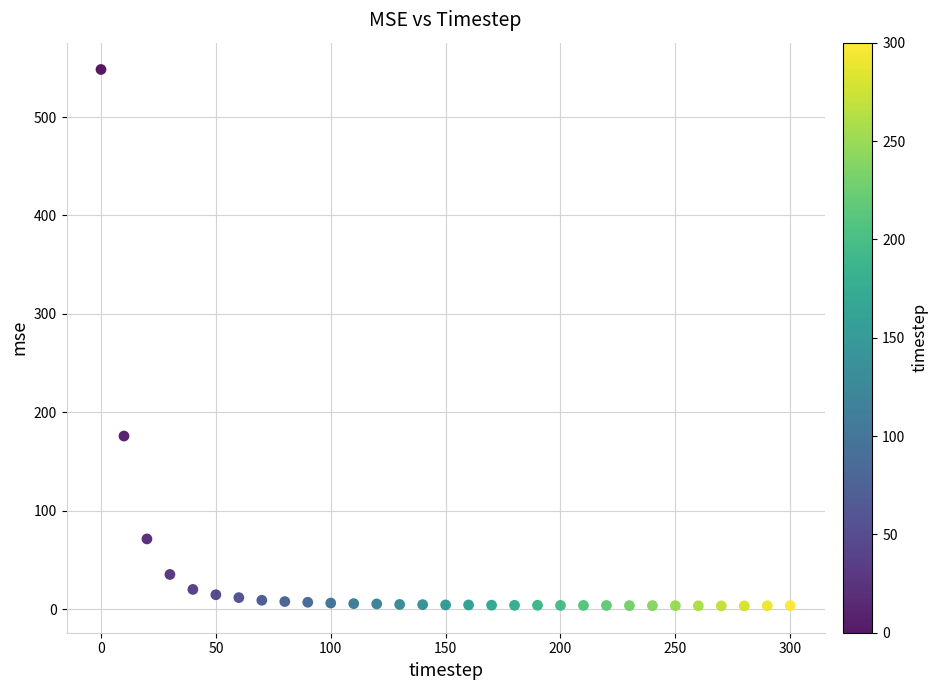

What Y value in the scatter plot is closest to 275?

176.0